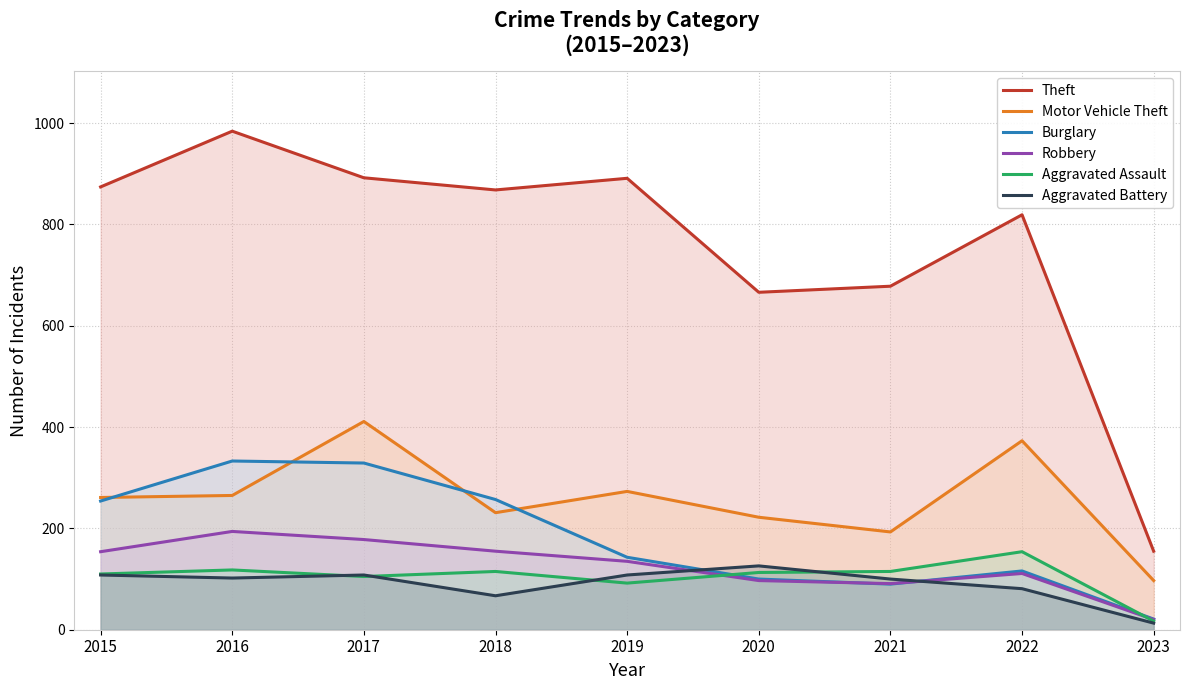

Between 2021 and 2022, which is larger?

2022